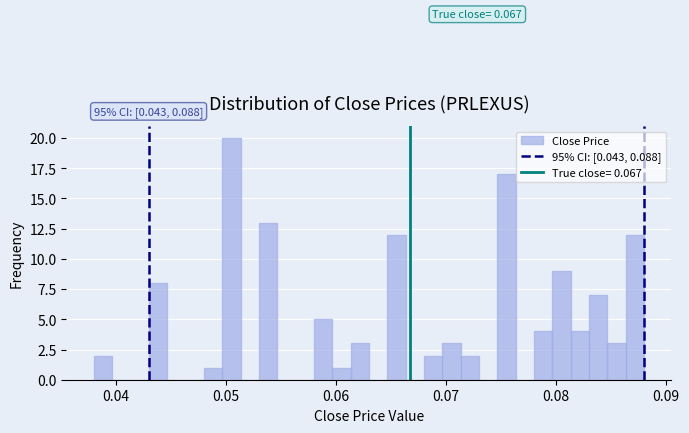

Read against the x-axis, roughly where is the centre of the tallest bar?

0.051